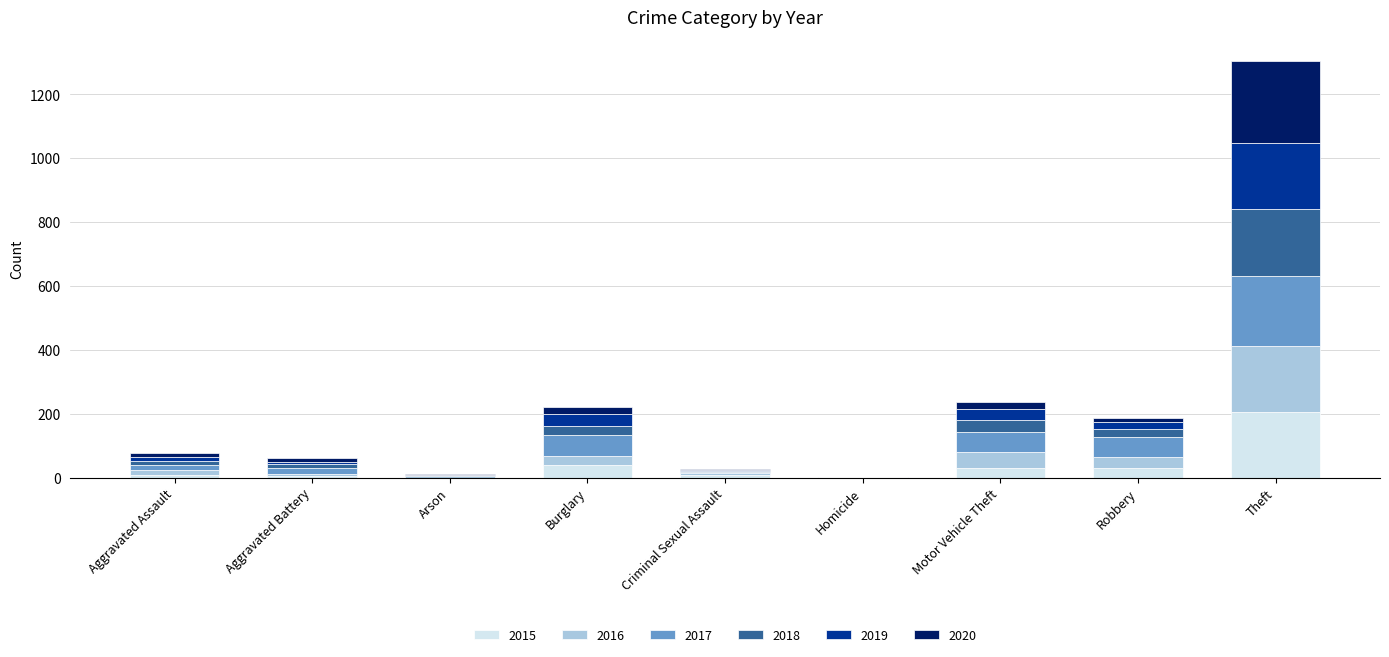

What is the highest value of the 2015 series?

207